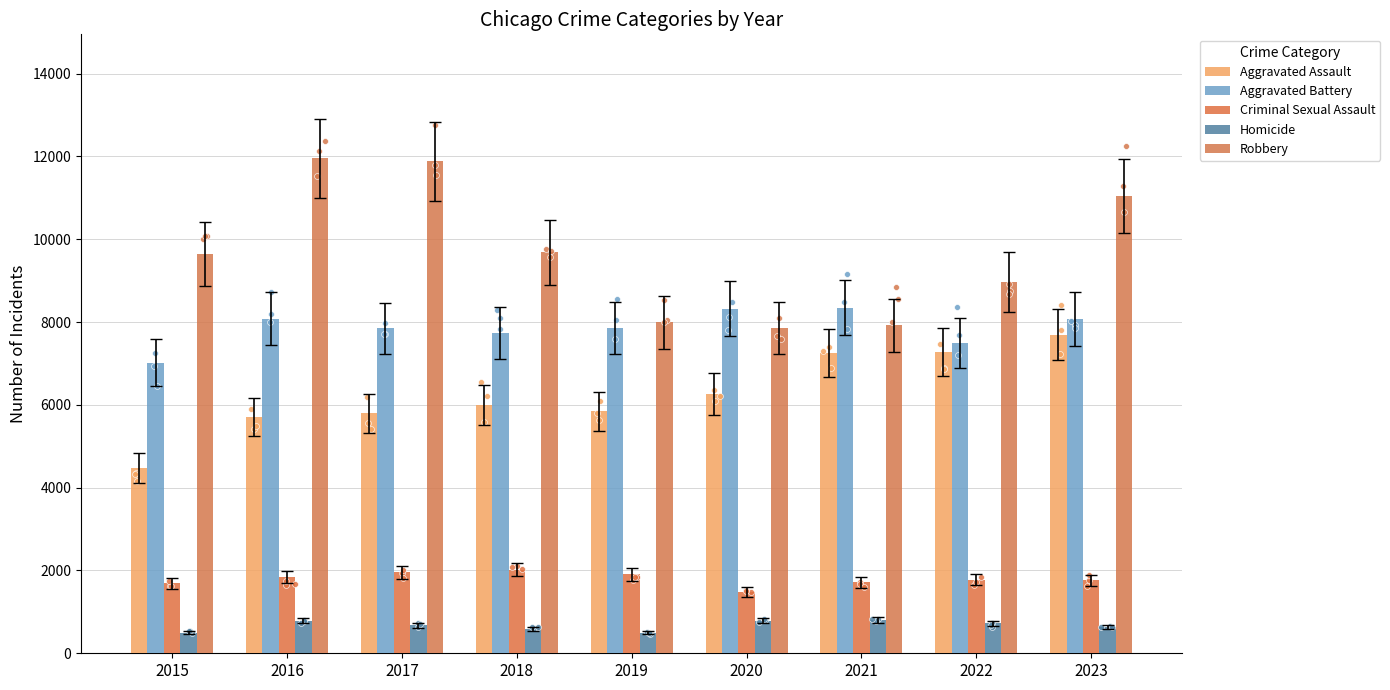

Which series has the largest total across all categories?

Robbery